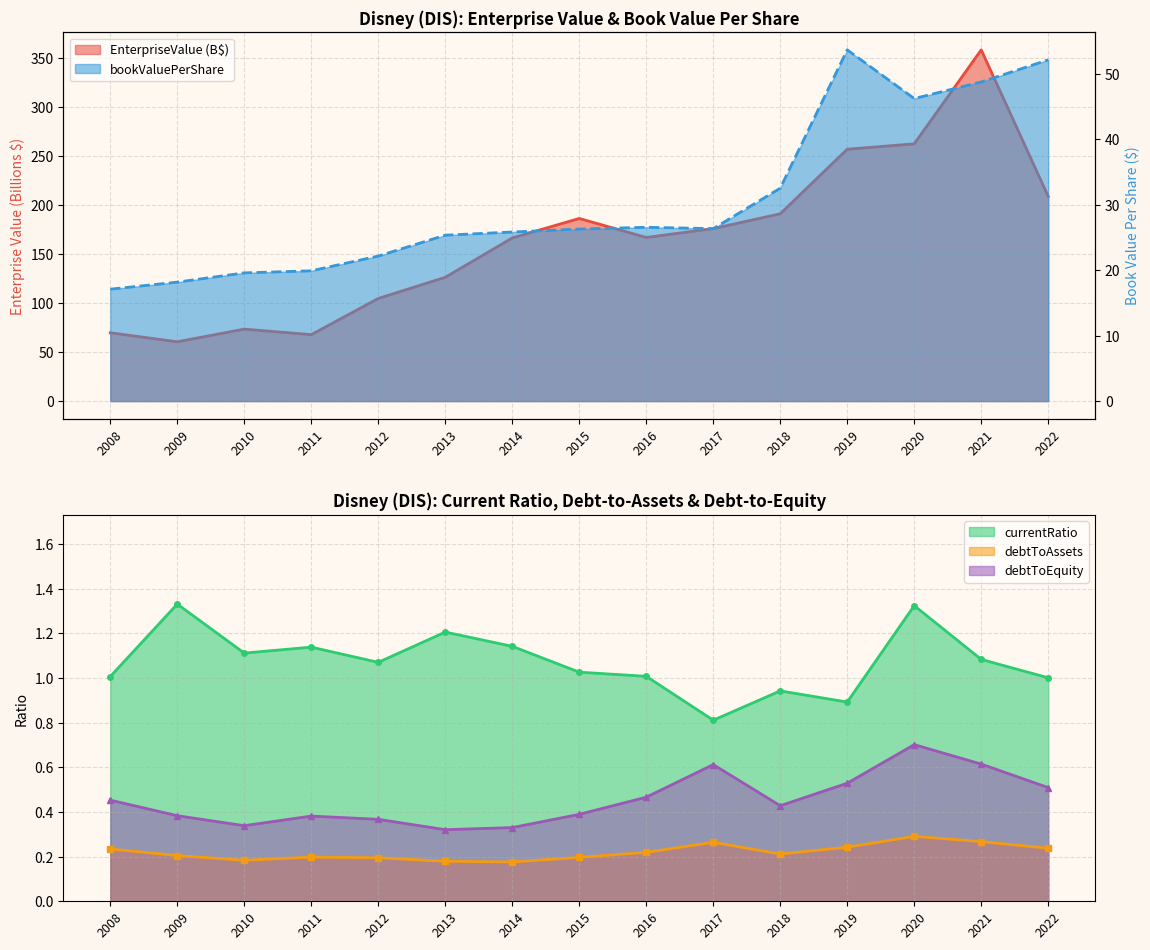

True or false: debtToEquity and bookValuePerShare intersect in this chart.

False